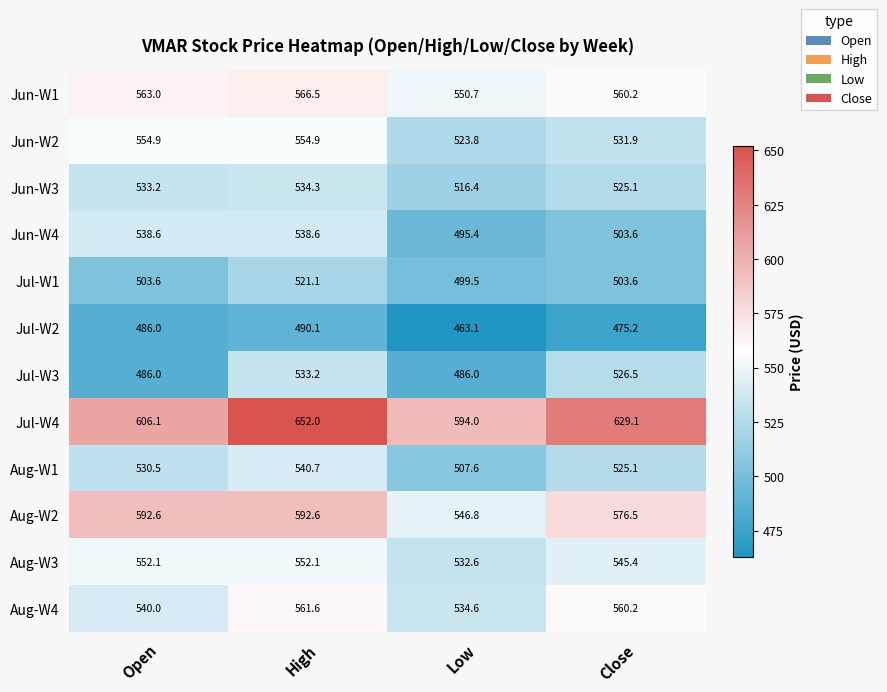

What is the difference between the maximum and minimum values in the Jun-W3 series?

17.9